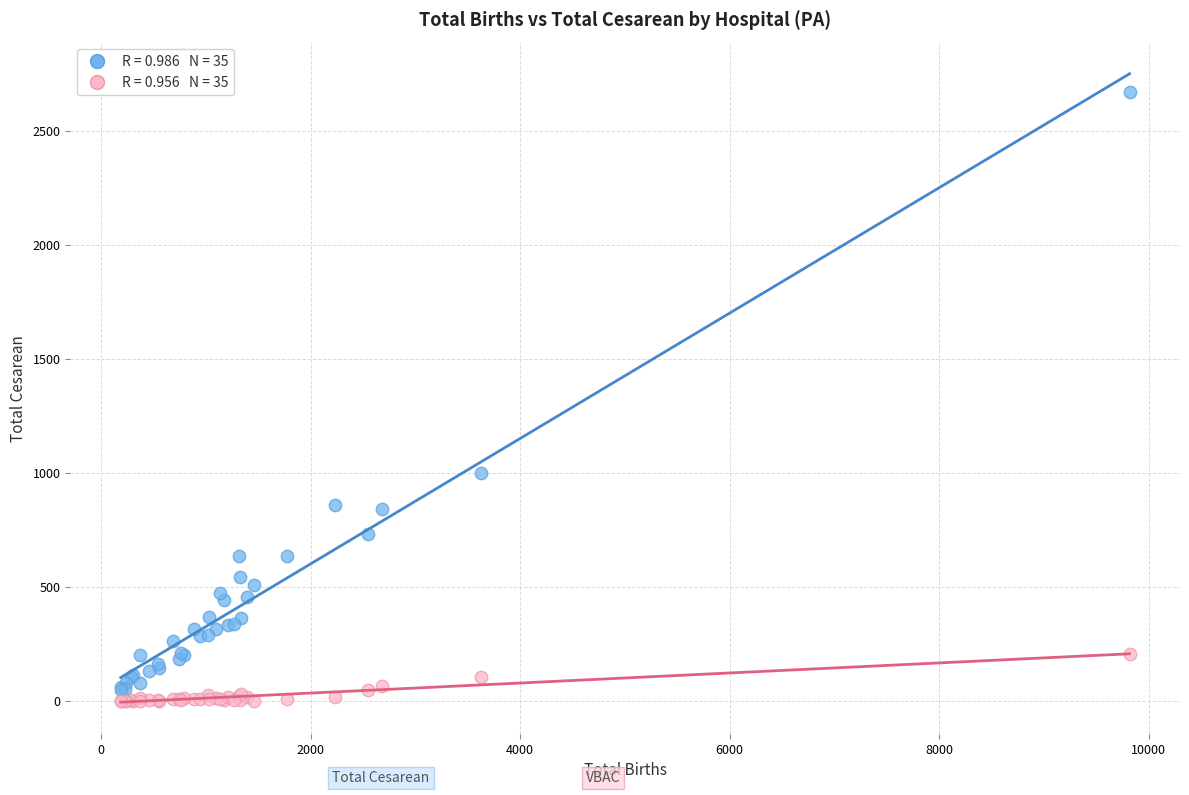

Across all series, what Y value is closest to 1335?

1001